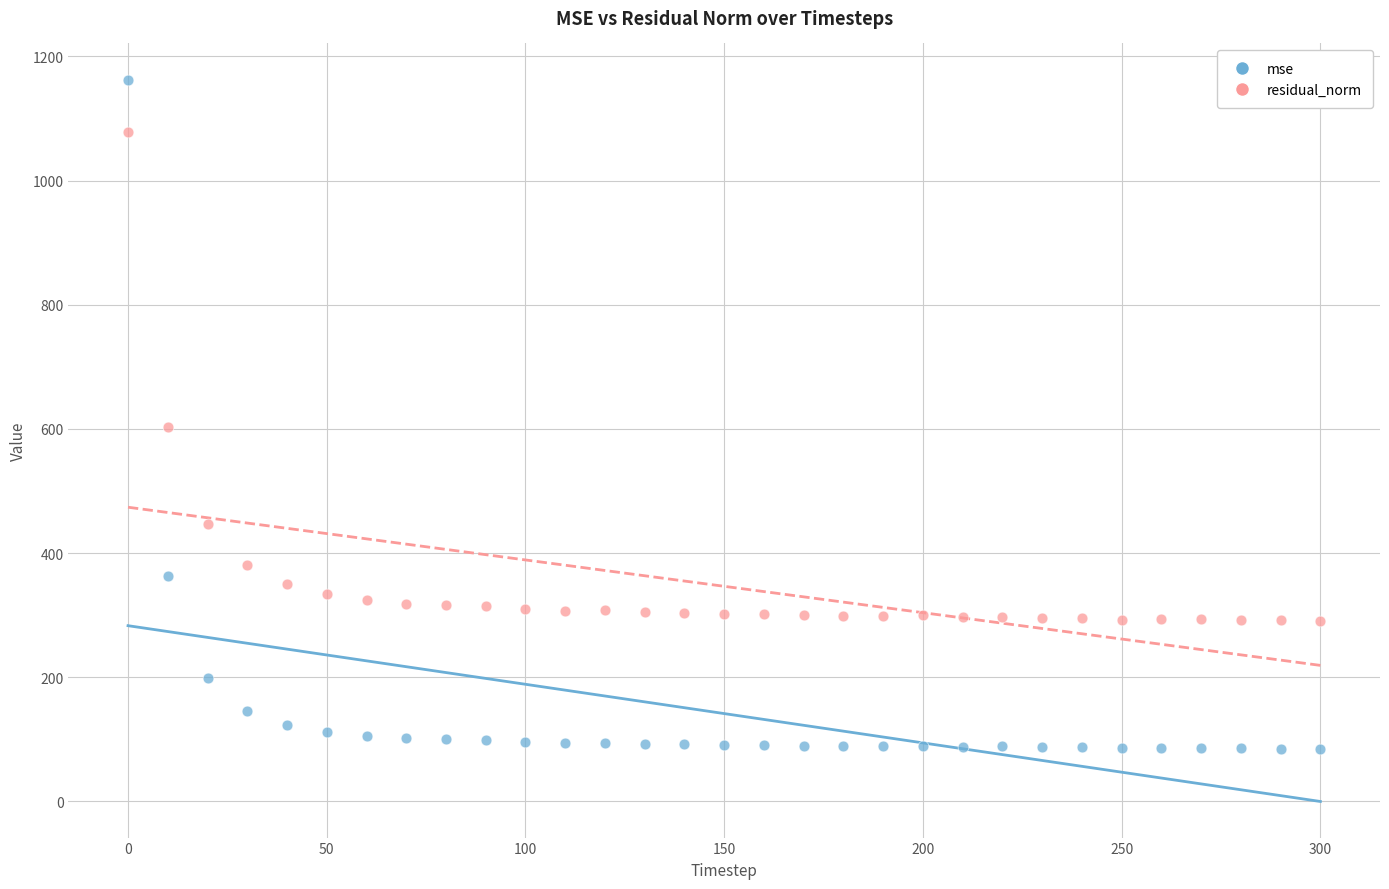

What are all the series names shown in the legend?

mse, residual_norm